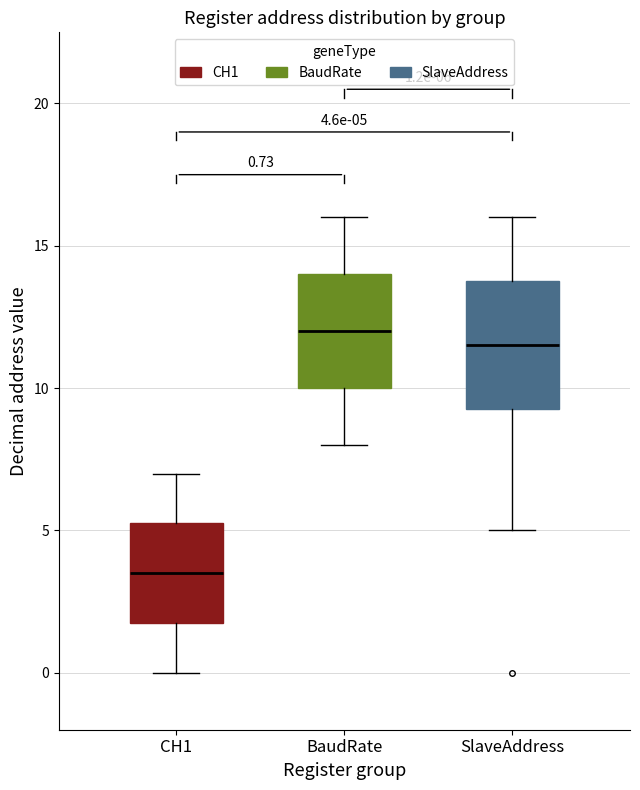

Which box's median line is the highest?

BaudRate